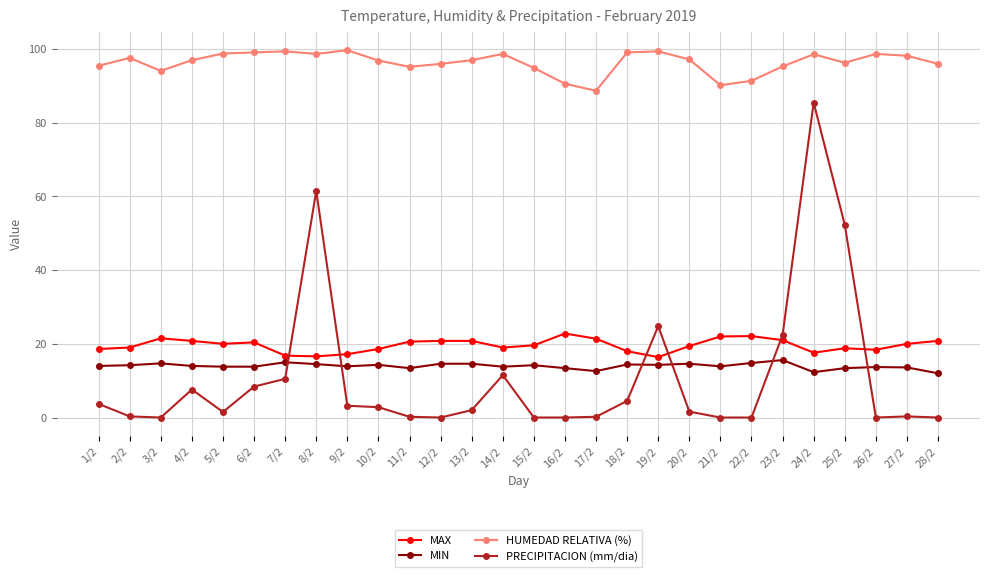

True or false: MIN and MAX intersect in this chart.

False